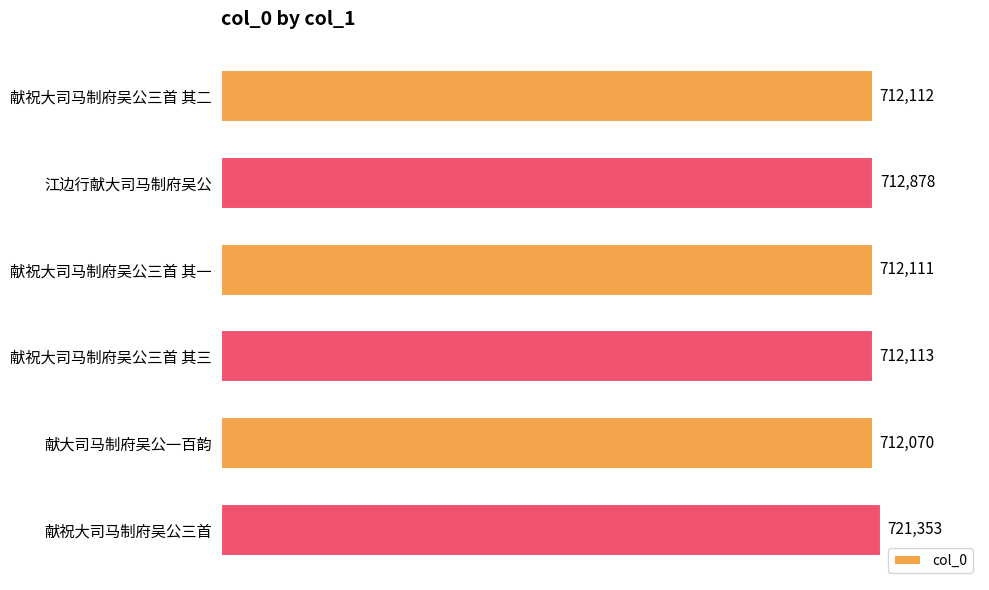

Count the number of data series in this chart.

1